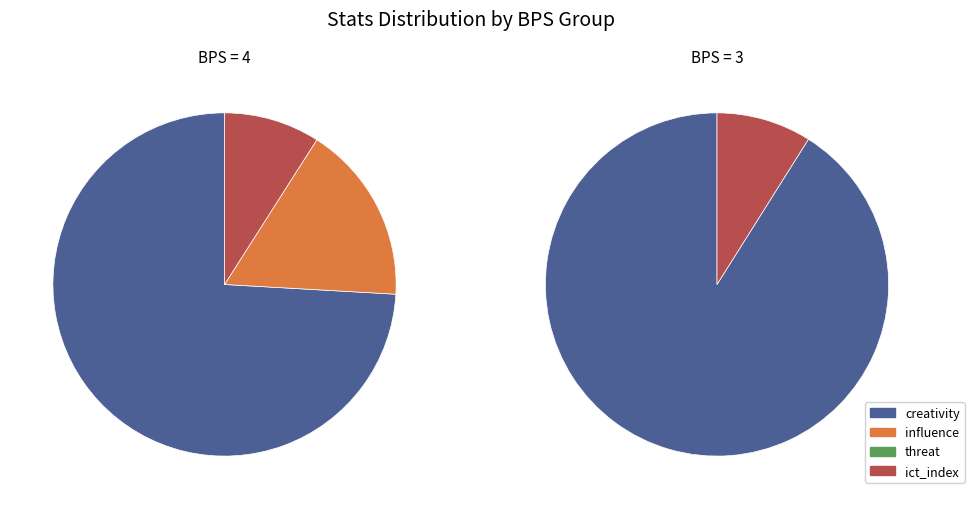

What percentage is NOT represented by threat?

100.0%